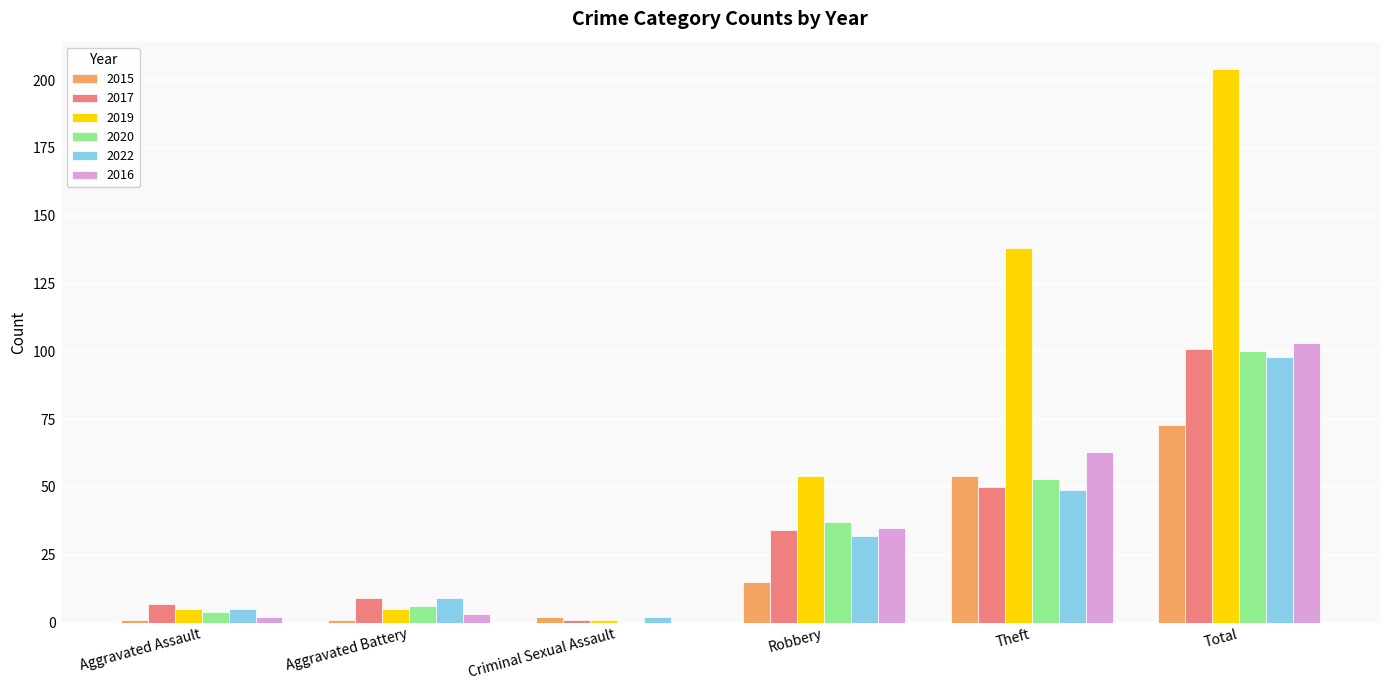

Is the value of 2016 at Criminal Sexual Assault greater than the value of 2019 at Aggravated Assault?

No